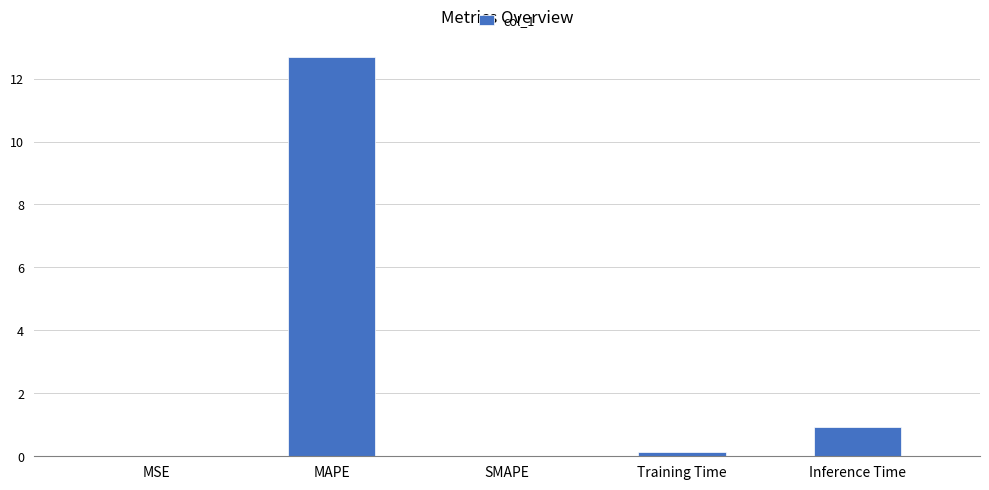

At which category does the chart reach its peak across all series?

MAPE